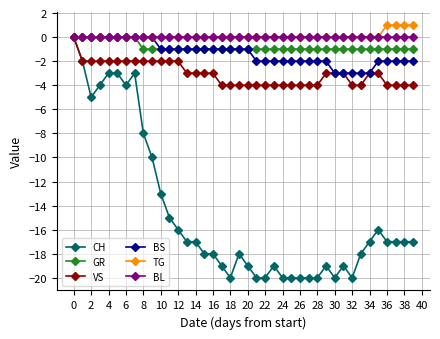

Which series has the largest range (max minus min)?

CH